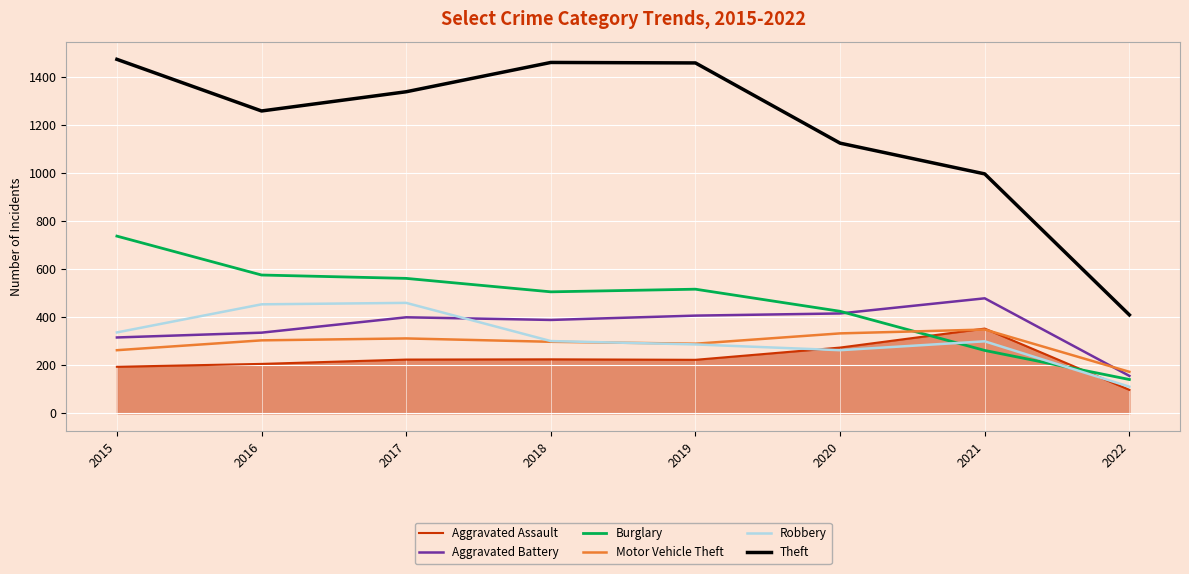

Which series has the widest spread of values?

Theft